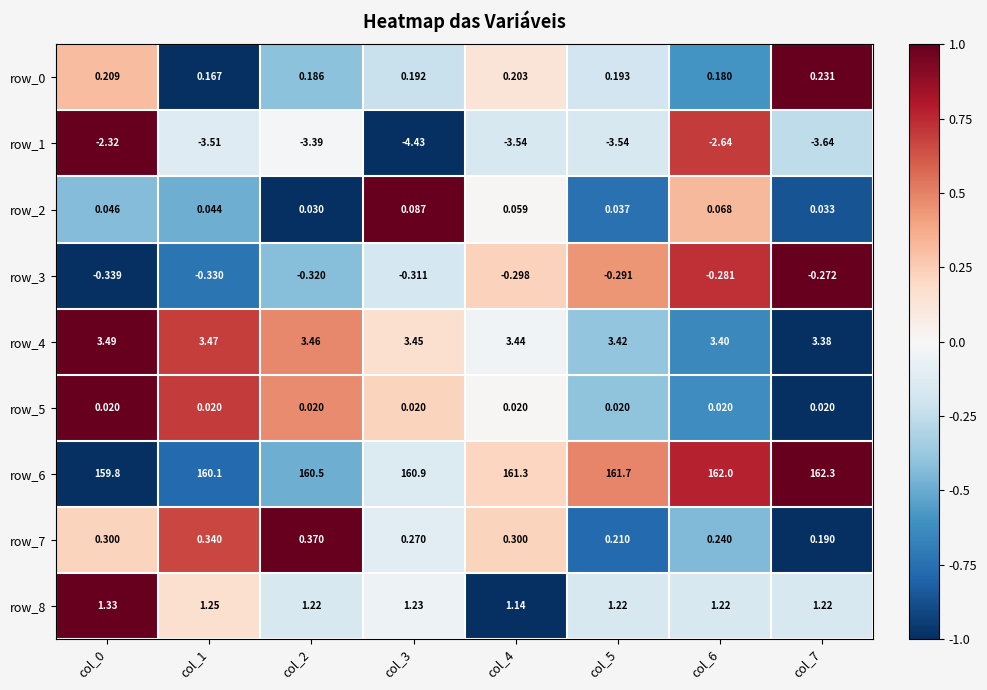

At how many categories does at least one series exceed 0?

8